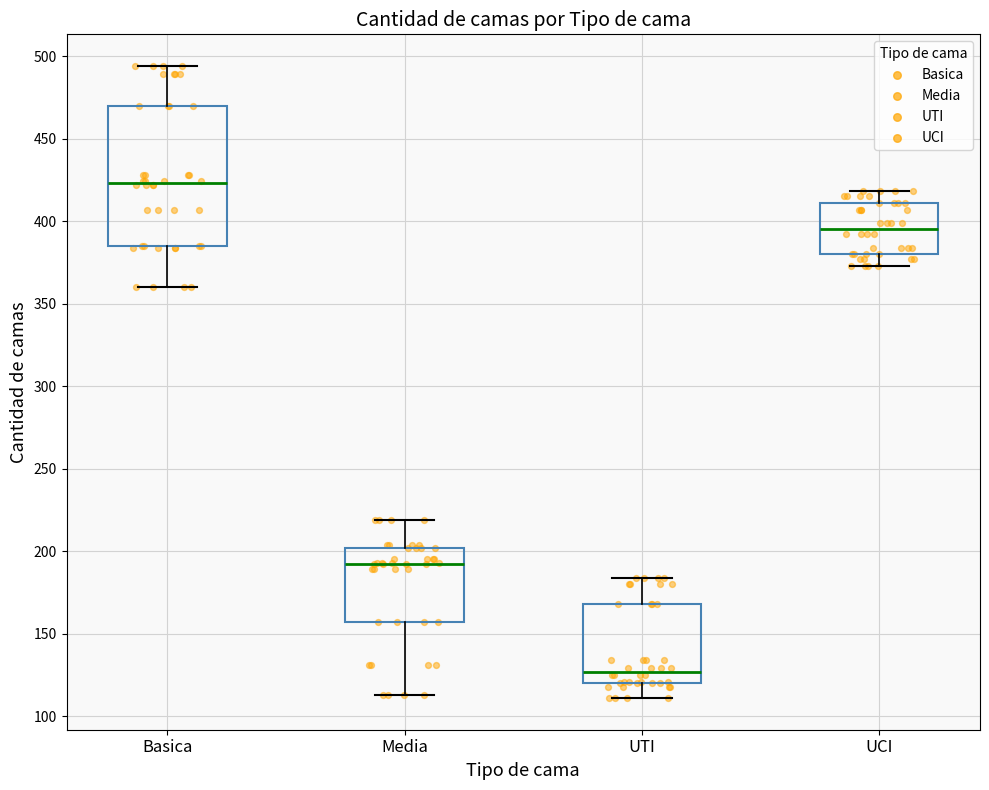

Which box's median line is the lowest?

UTI